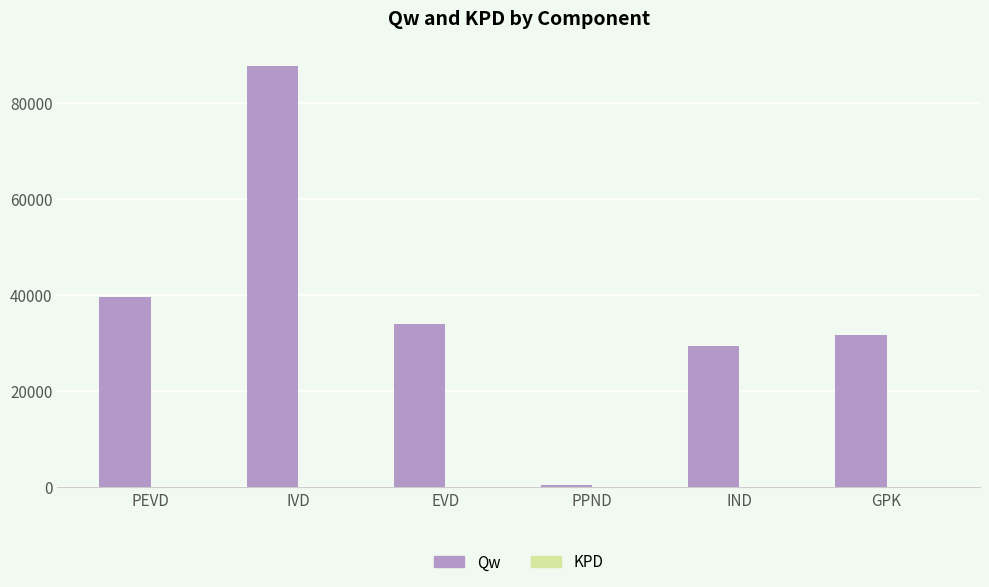

How many categories are shown in the chart?

6